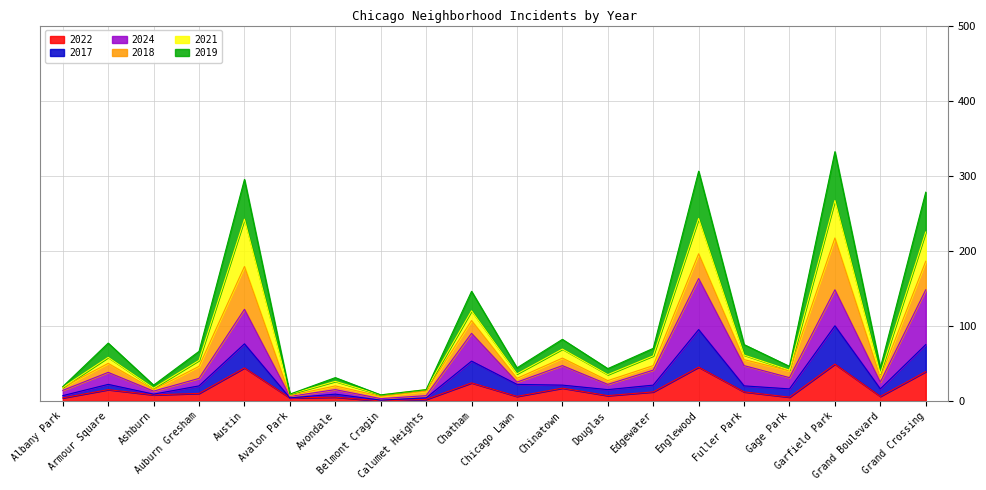

True or false: 2019 and 2017 intersect in this chart.

False